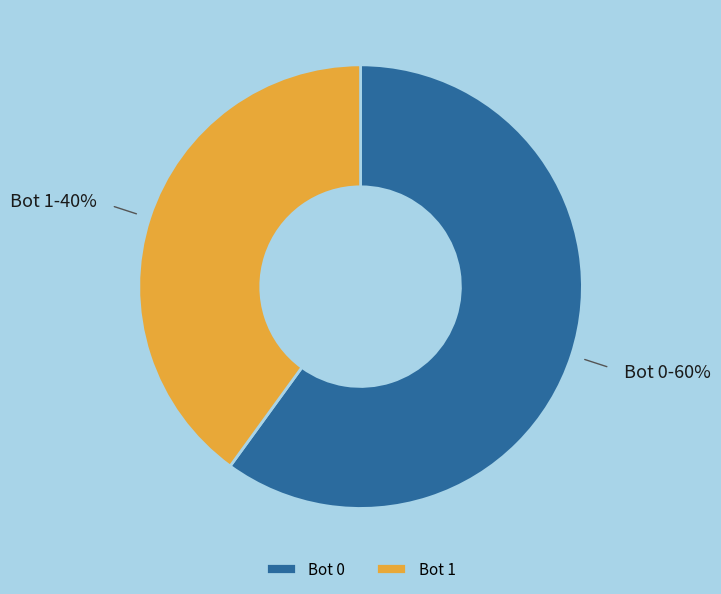

Is it true that Bot 1 is 32% of the pie?

False